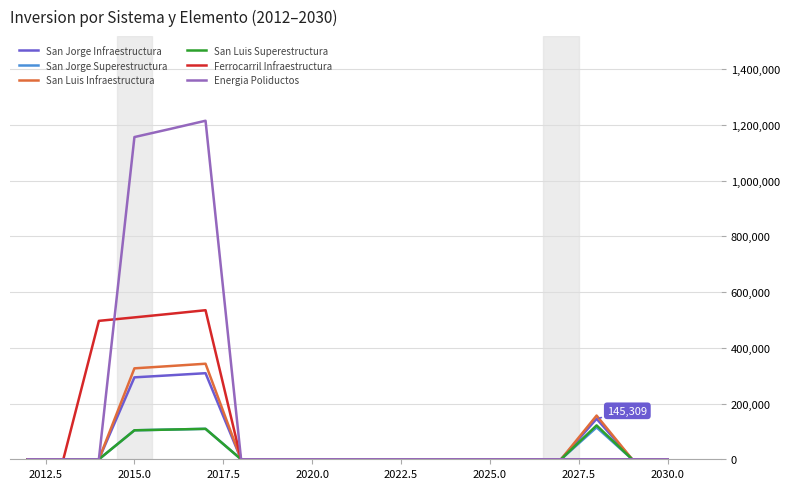

What is the maximum value for Energia Poliductos?

1215436.0